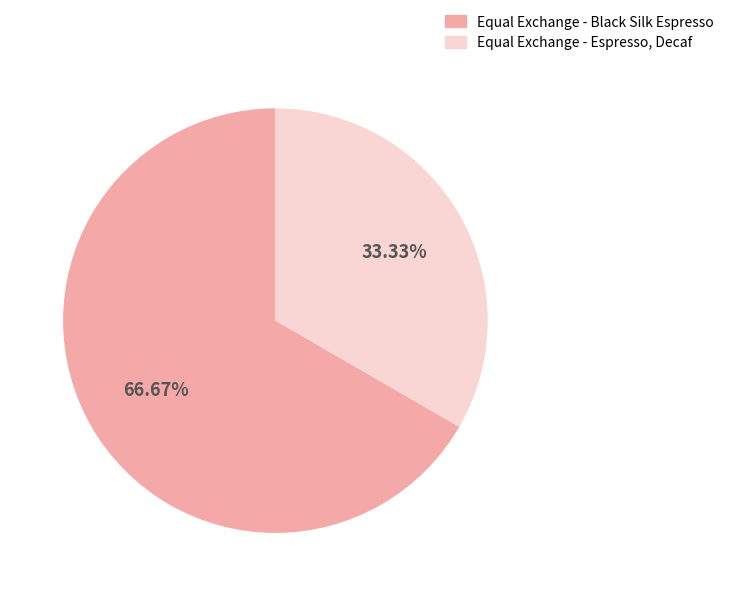

Does Equal Exchange - Espresso, Decaf account for over 50% of the chart?

No